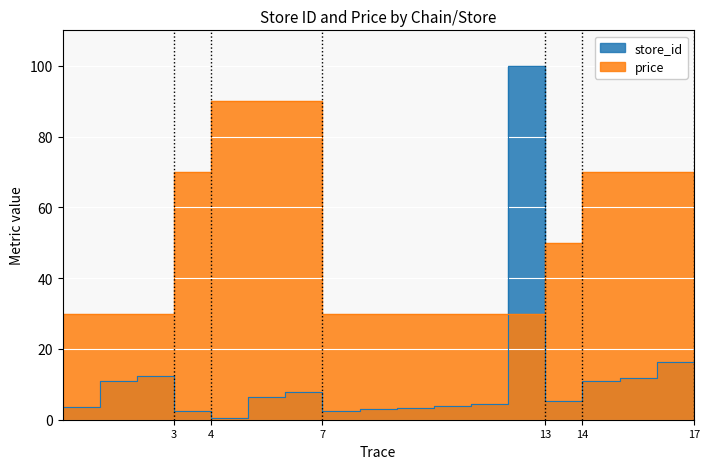

True or false: store_id and price intersect in this chart.

True